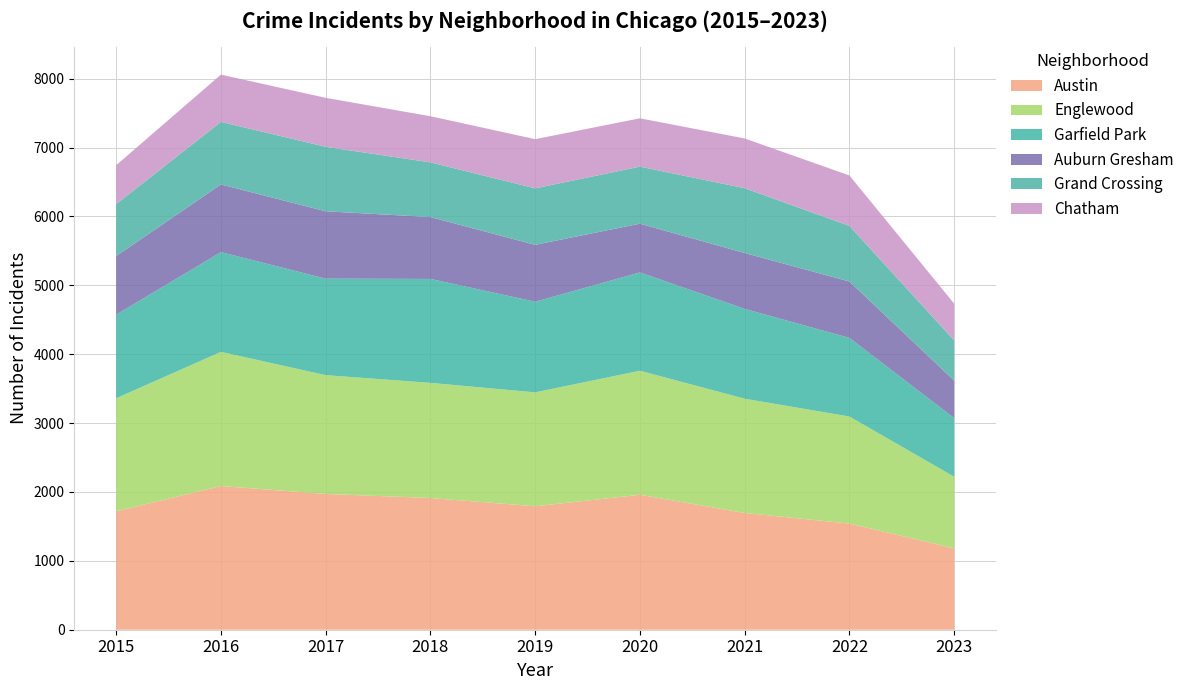

Reading left to right, list all the values displayed in this chart.

Austin: 1719	2086	1971	1912	1792	1959	1695	1541	1182
Englewood: 1641	1948	1725	1672	1654	1801	1659	1554	1039
Garfield Park: 1214	1448	1401	1509	1316	1427	1304	1142	851
Auburn Gresham: 851	983	978	898	826	708	811	819	545
Grand Crossing: 754	908	936	794	820	828	941	807	583
Chatham: 565	686	711	670	714	702	722	732	534